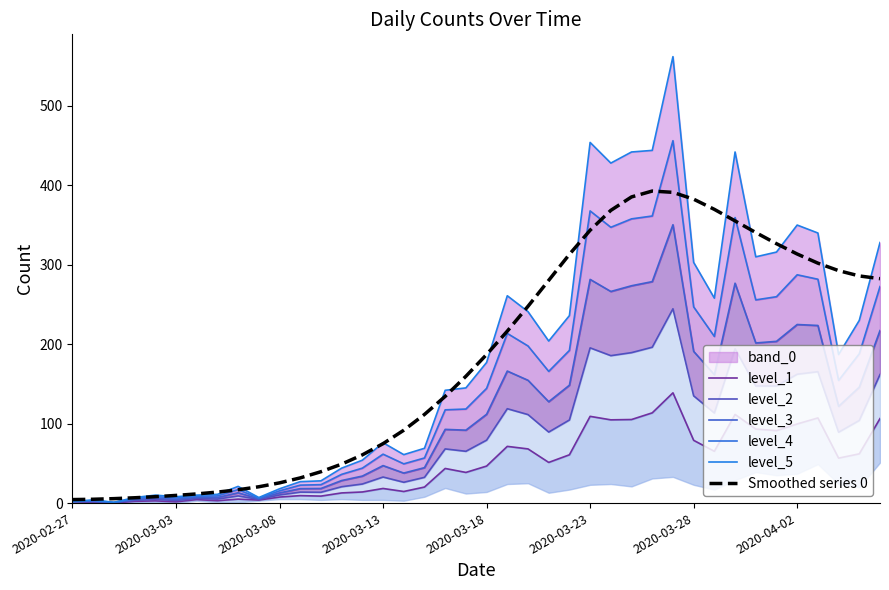

List the series in order of their peak value, lowest first.

level_1, level_2, level_3, Smoothed series 0, level_4, level_5